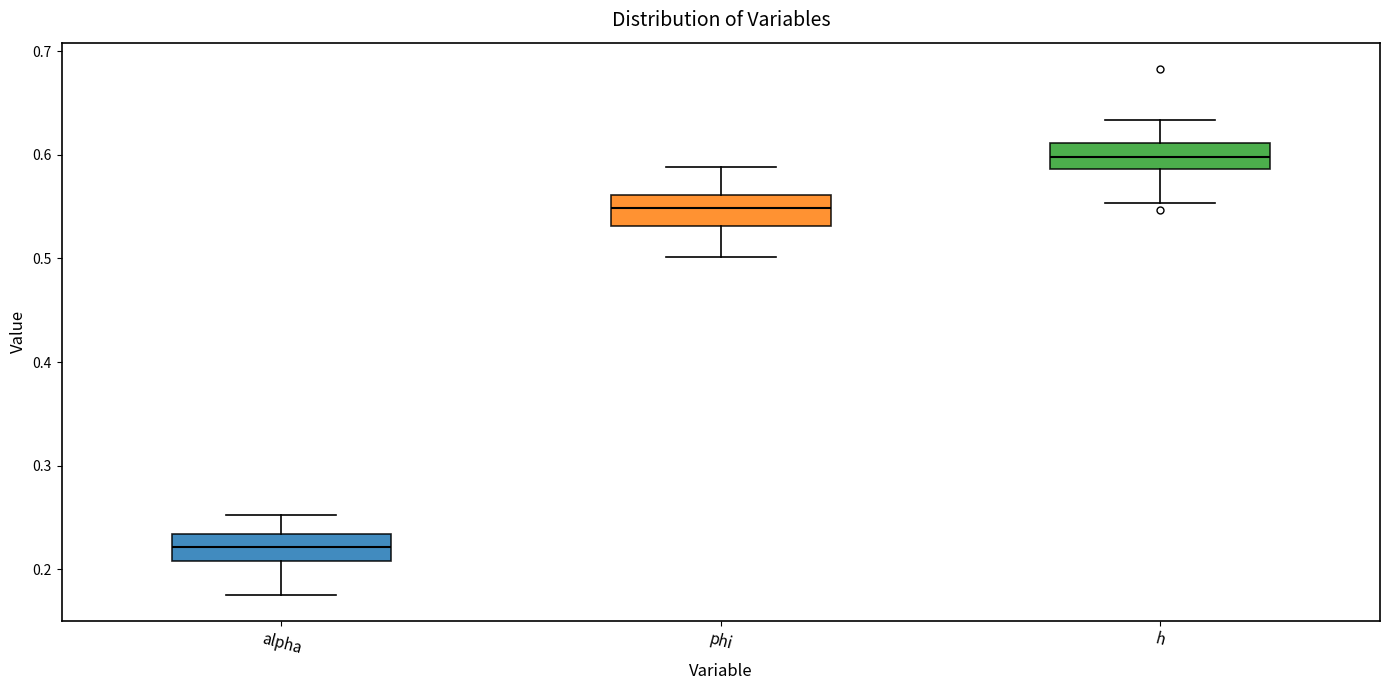

Where does the median line of the box for alpha sit on the y-axis? The values are not printed on the chart, so give them approximately, as read against the axis.

0.22